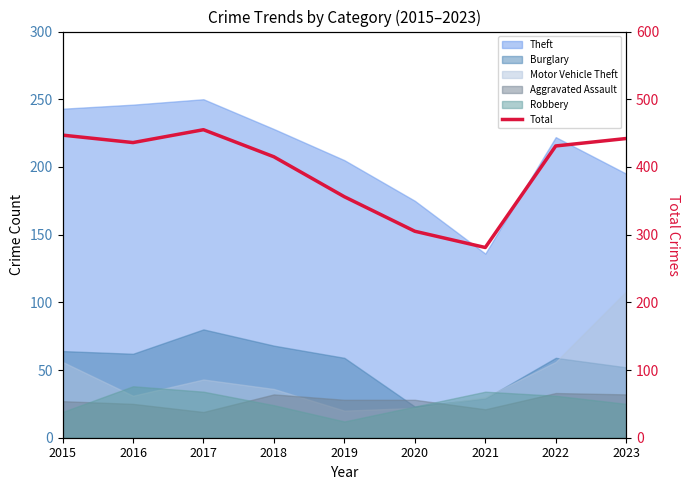

Rank the categories by value from lowest to highest.

2021, 2020, 2019, 2018, 2022, 2016, 2023, 2015, 2017